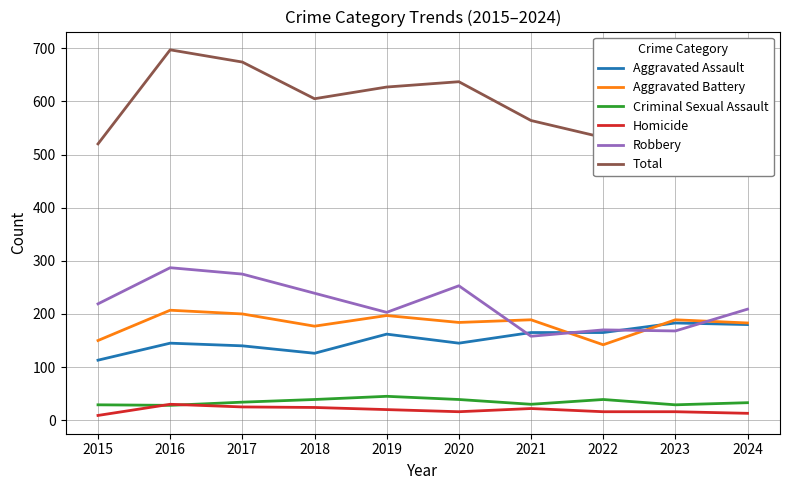

How many interior local peaks does the Total series have?

2